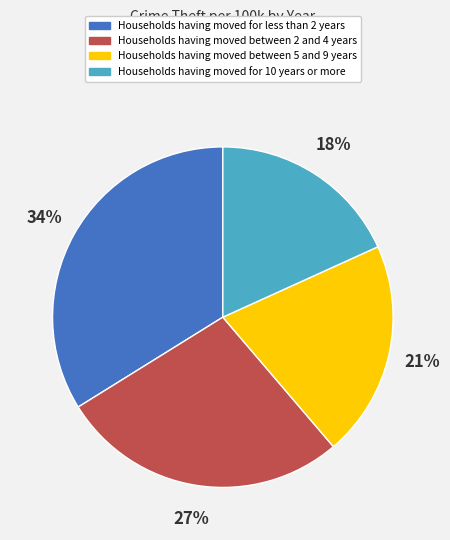

How many segments does this pie chart have?

4